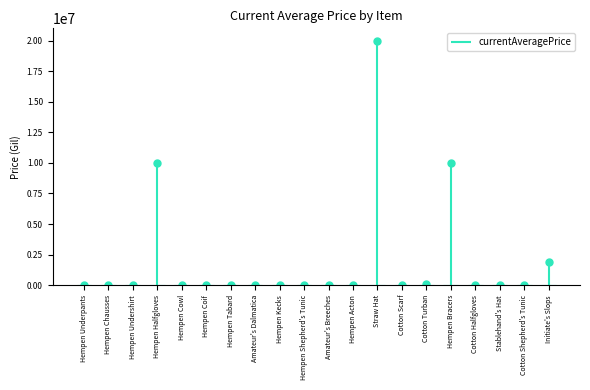

How many lines are shown in the chart?

1